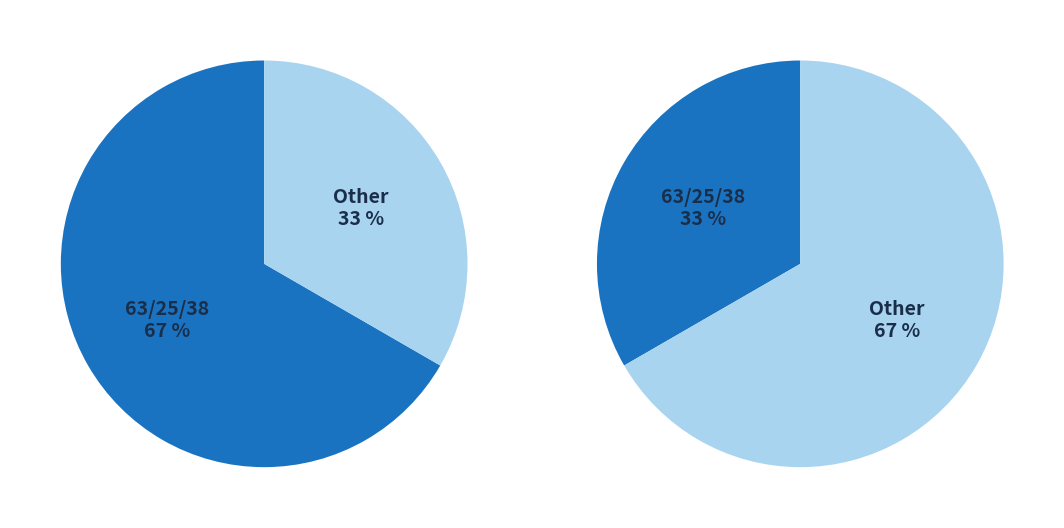

To the nearest percent, what is the average slice percentage?

50%